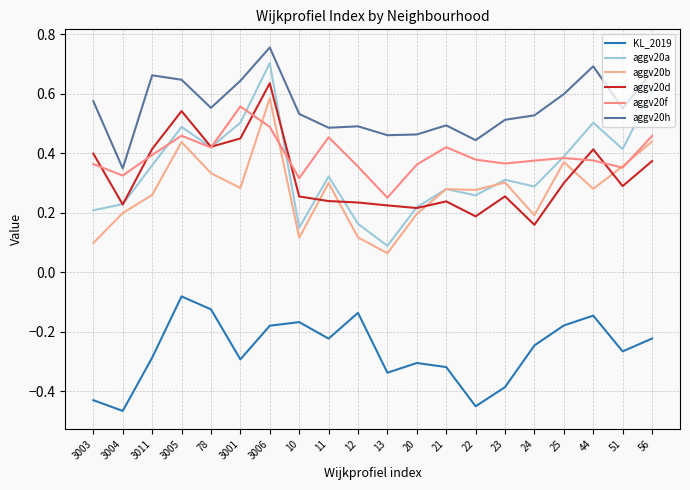

What is the difference between the second highest and minimum values in the aggv20a series?

0.5